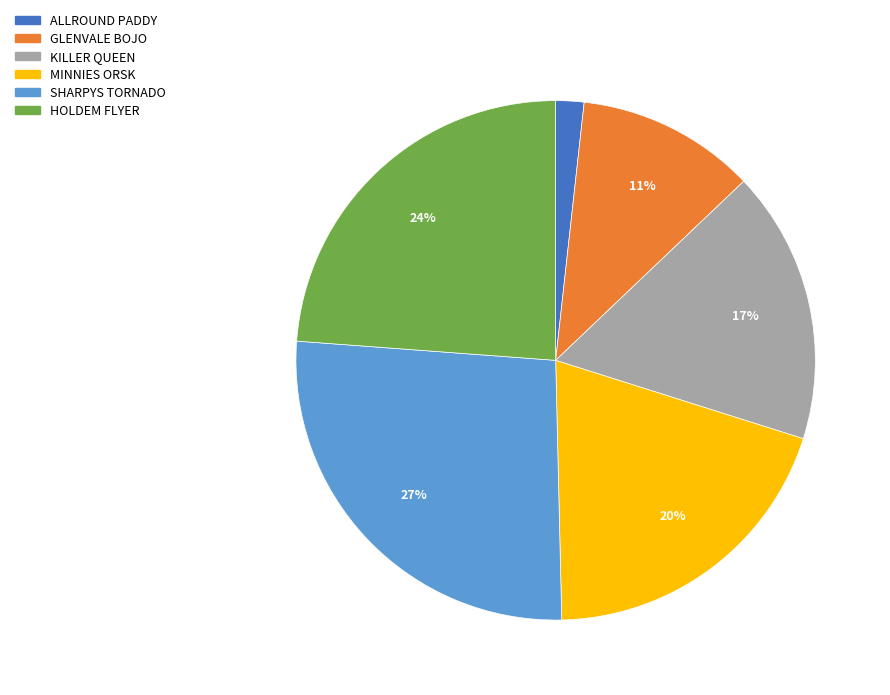

Between ALLROUND PADDY and KILLER QUEEN, which is larger?

KILLER QUEEN